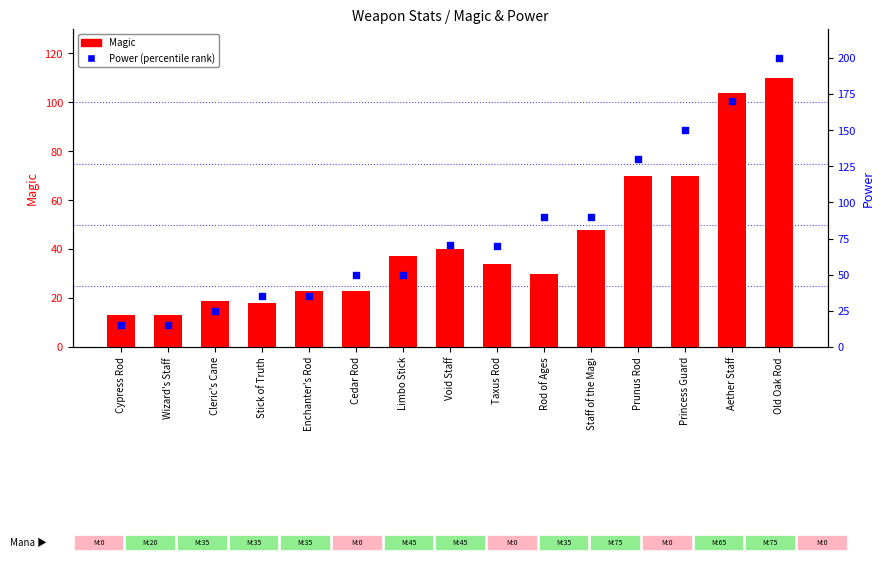

Which series contains the highest Y value?

Power (percentile)